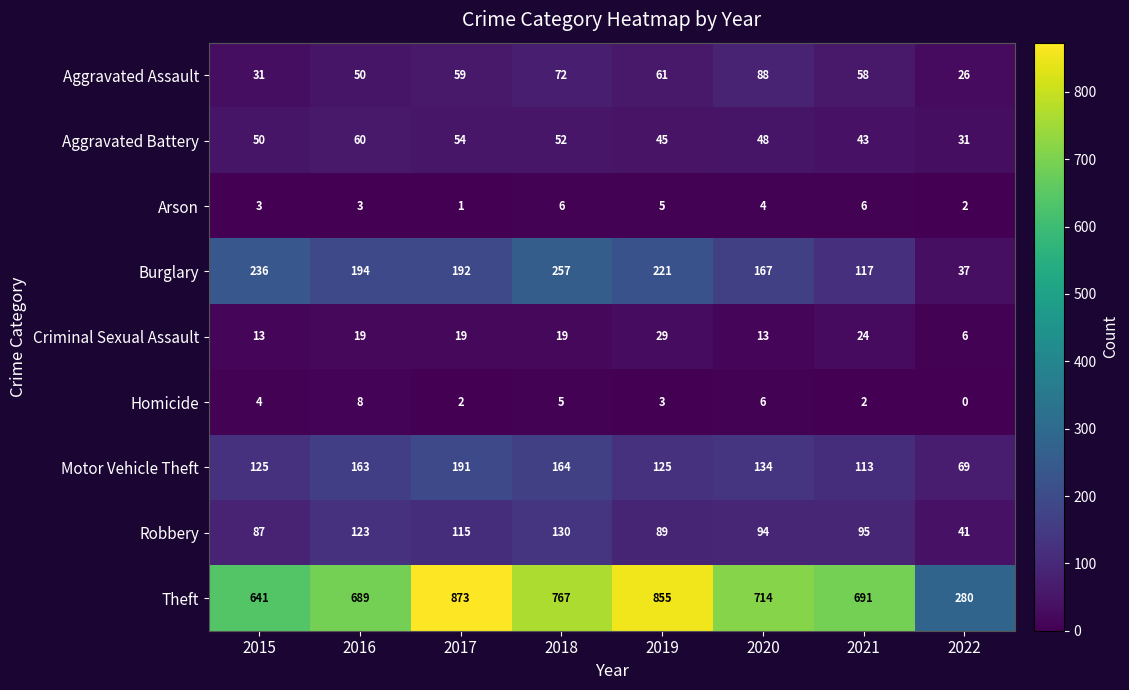

The Burglary series shows 194 at 2016. True or false?

True